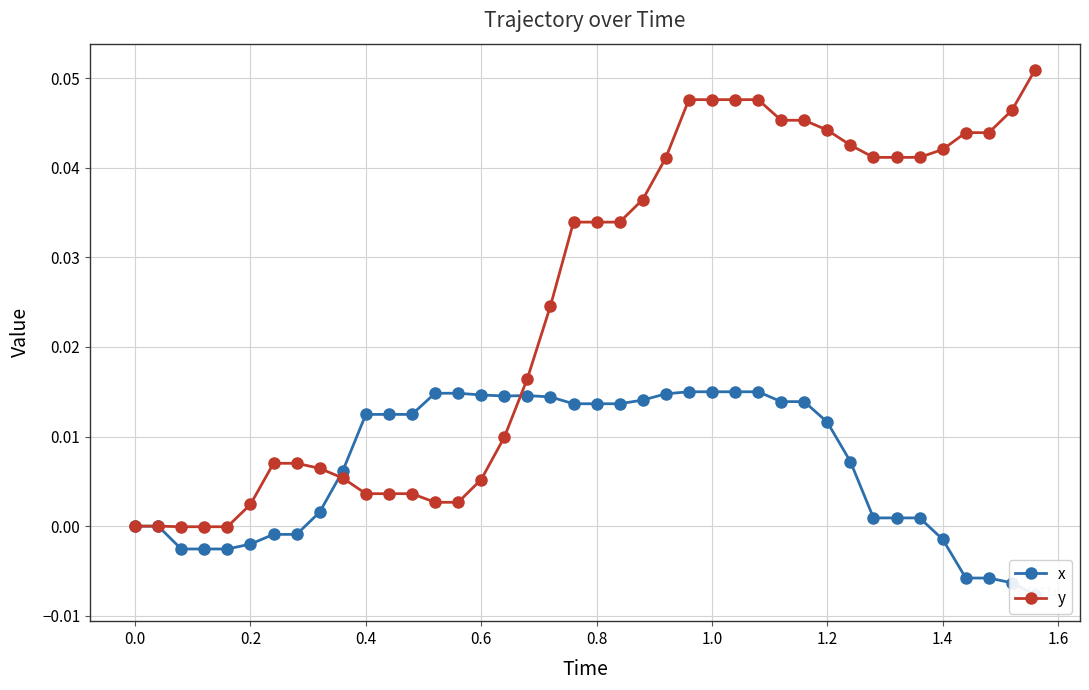

Which series has the largest total across all categories?

y